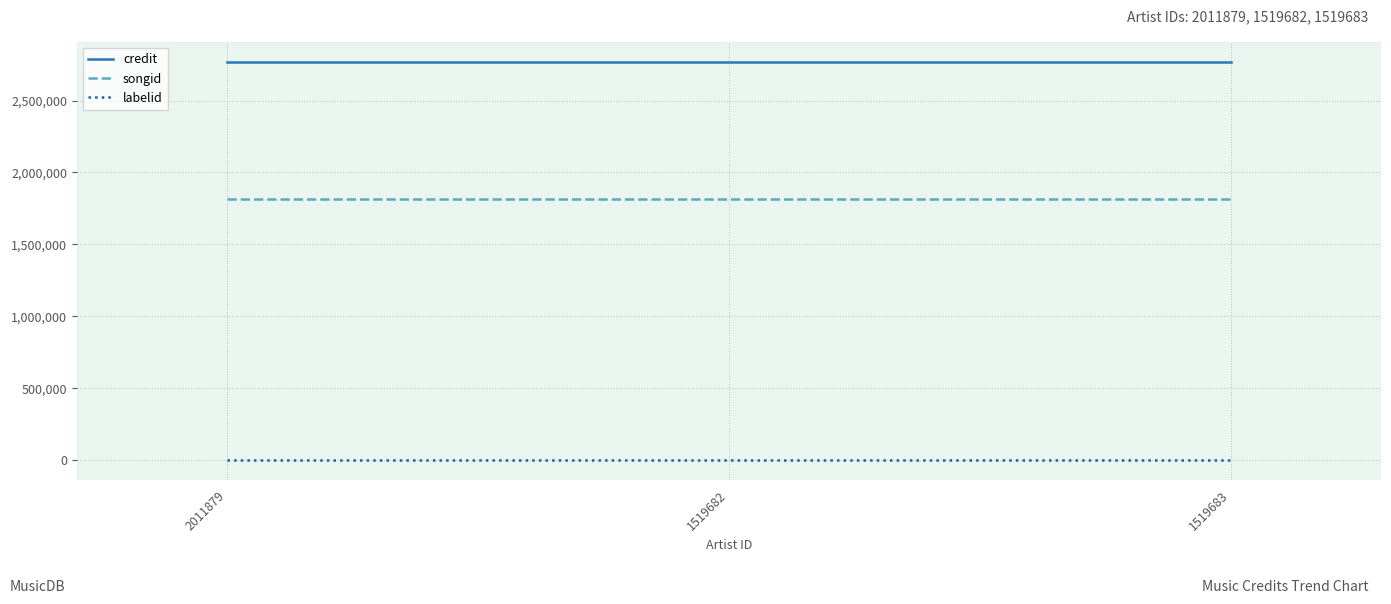

What is the minimum value for credit?

2768691